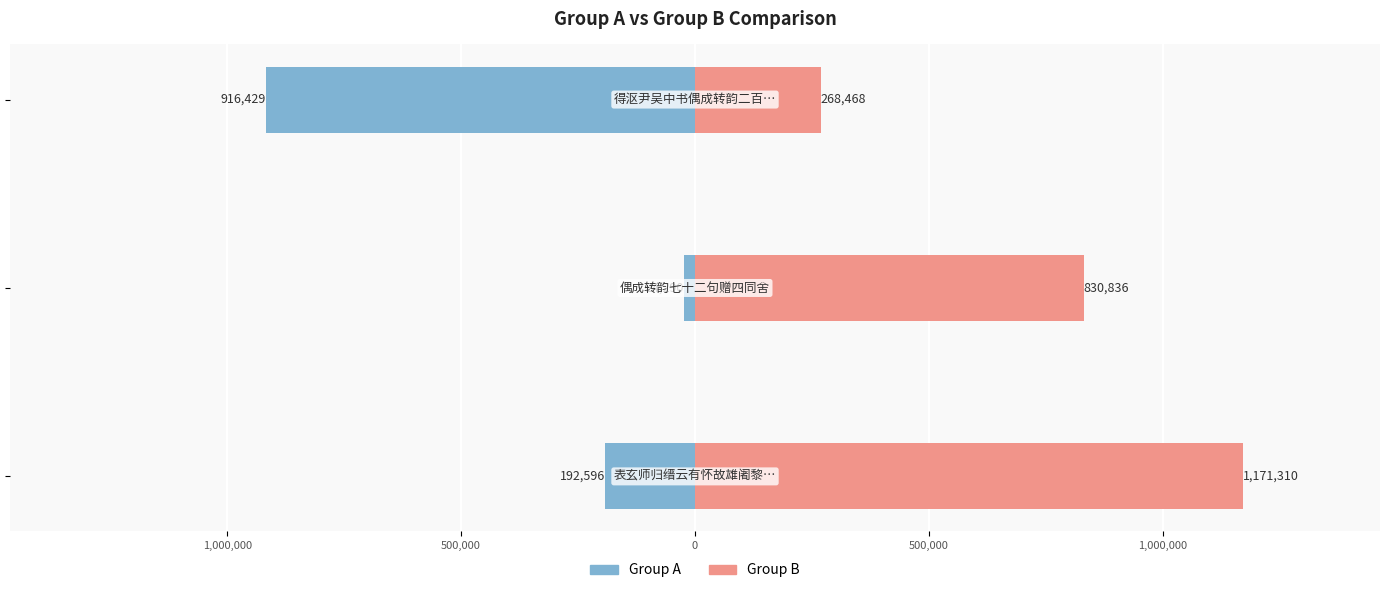

What is the value of the Group B bar at the 1st from the left?

1171310